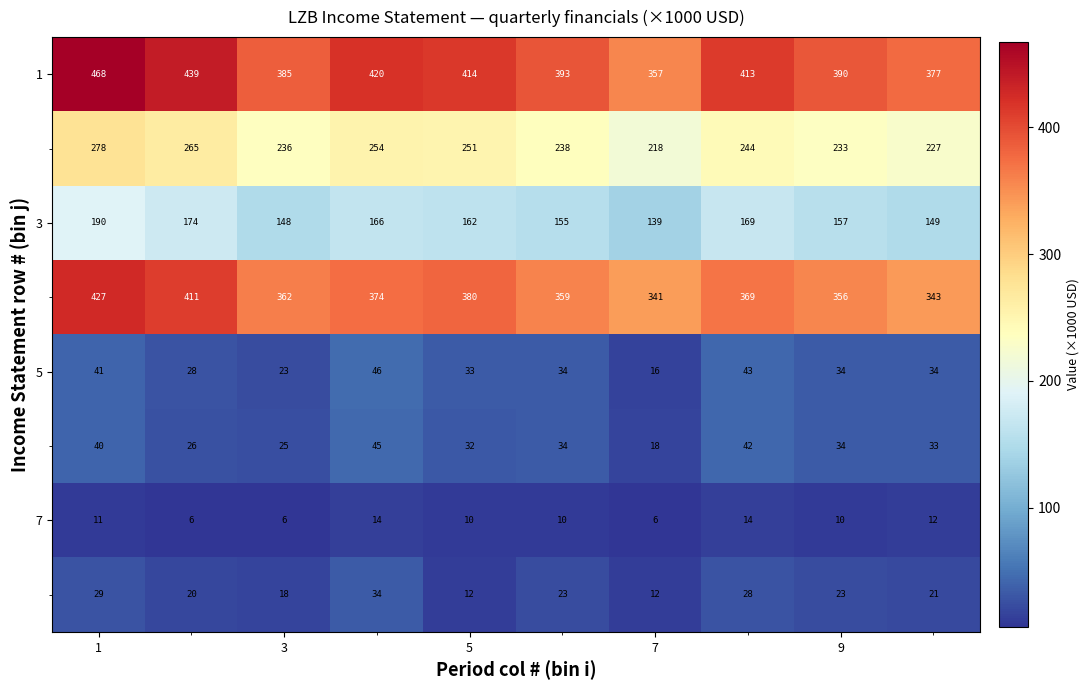

What is the smallest value displayed?

6